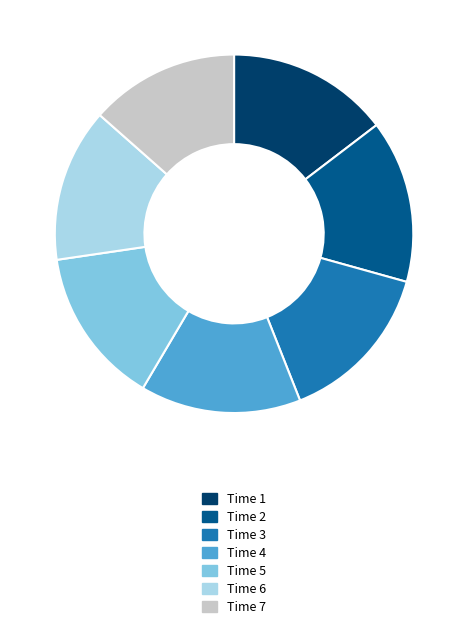

The Time 5 slice represents 14% of the pie. True or false?

True